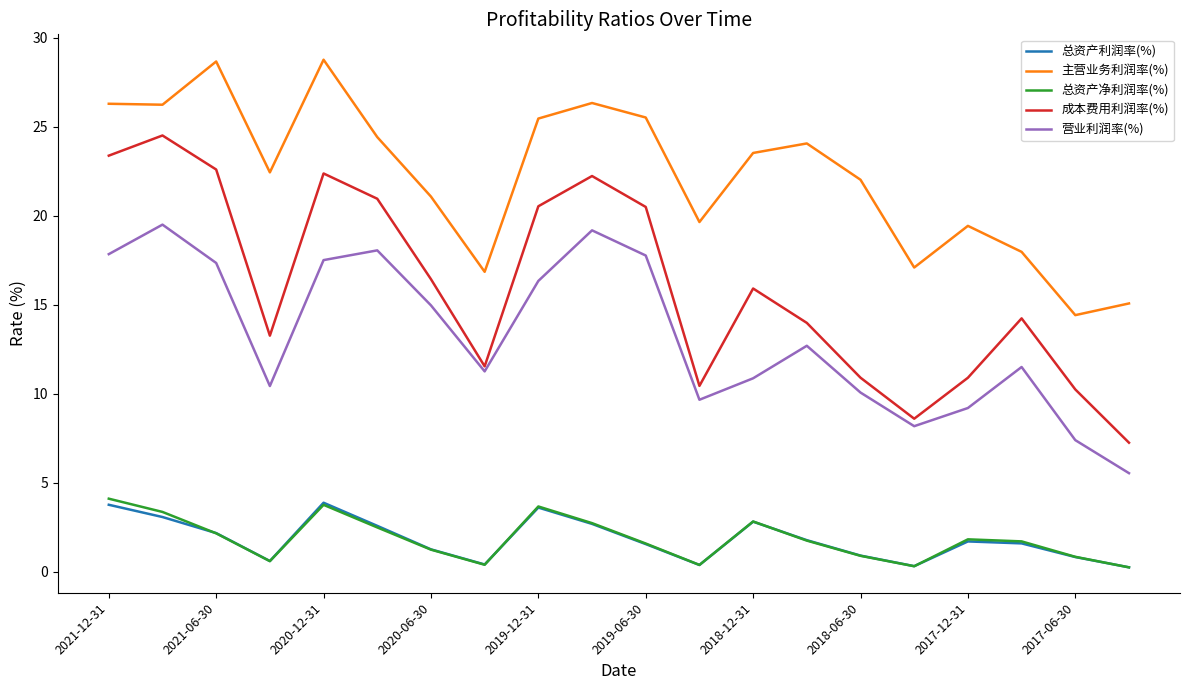

True or false: 营业利润率(%) and 主营业务利润率(%) intersect in this chart.

False